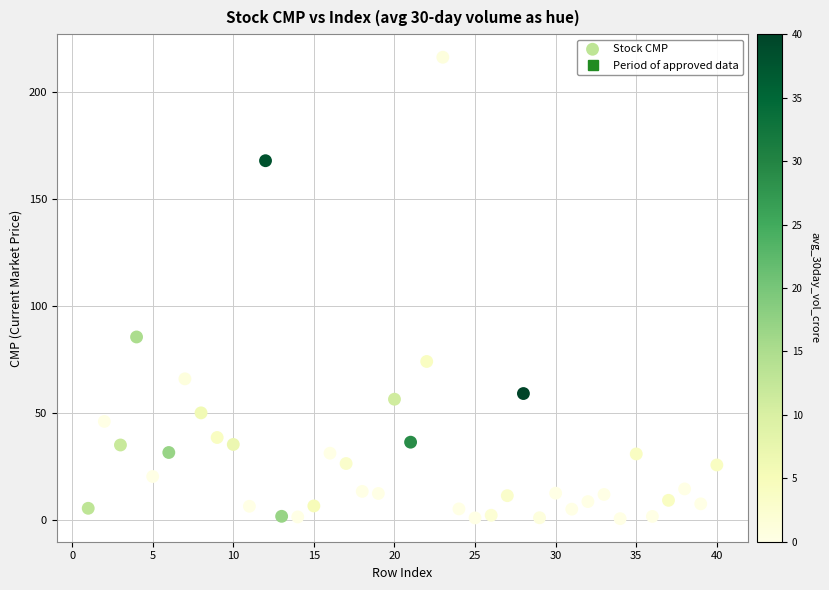

What is the range of X values (max minus min)?

39.0